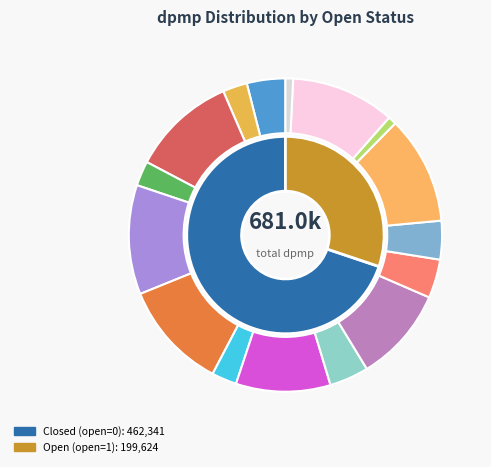

Count the number of slices in the pie.

16